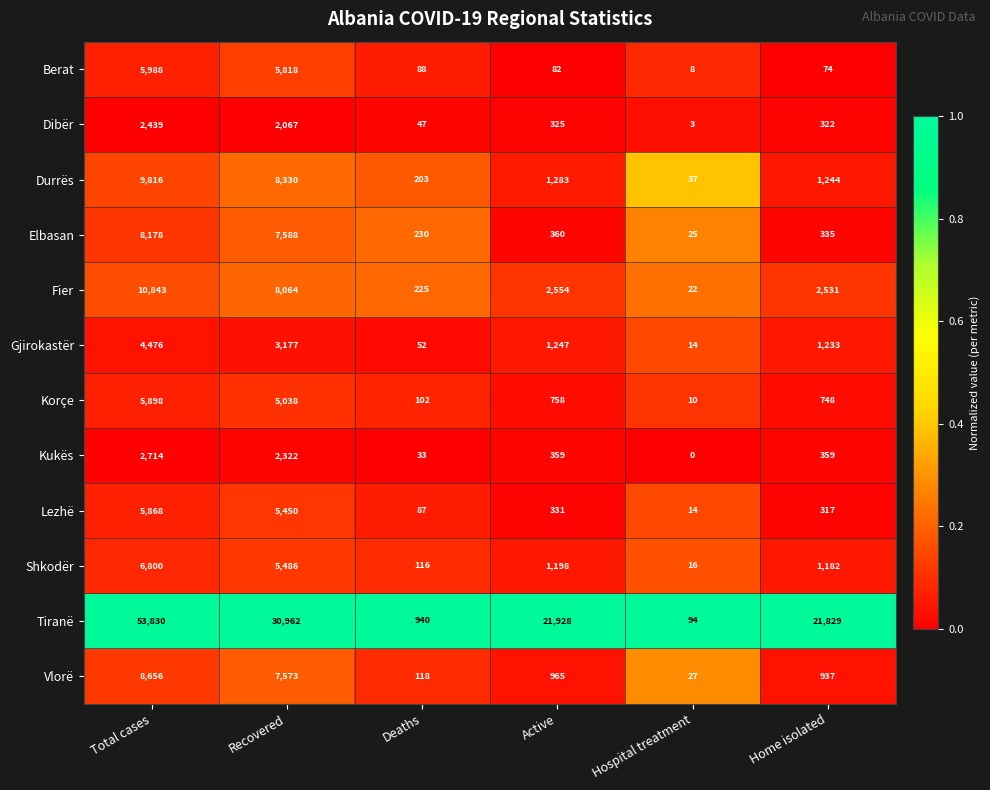

What is the minimum value for Shkodër?

16